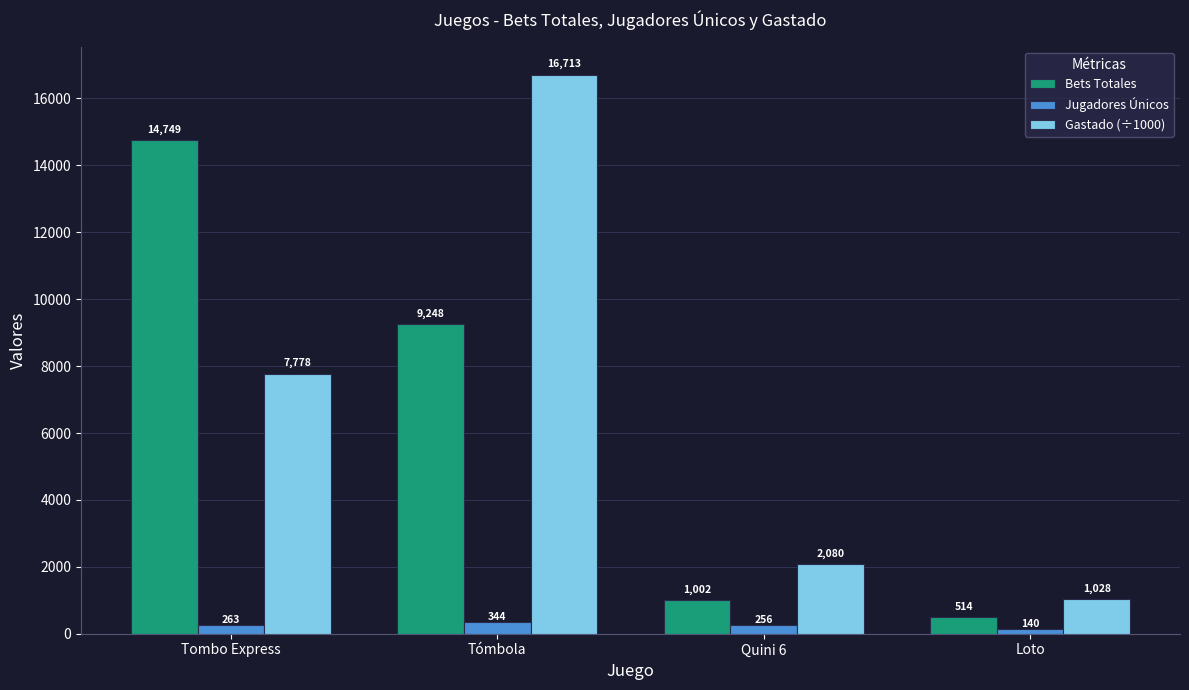

What is the average value of the Jugadores Únicos series?

250.8